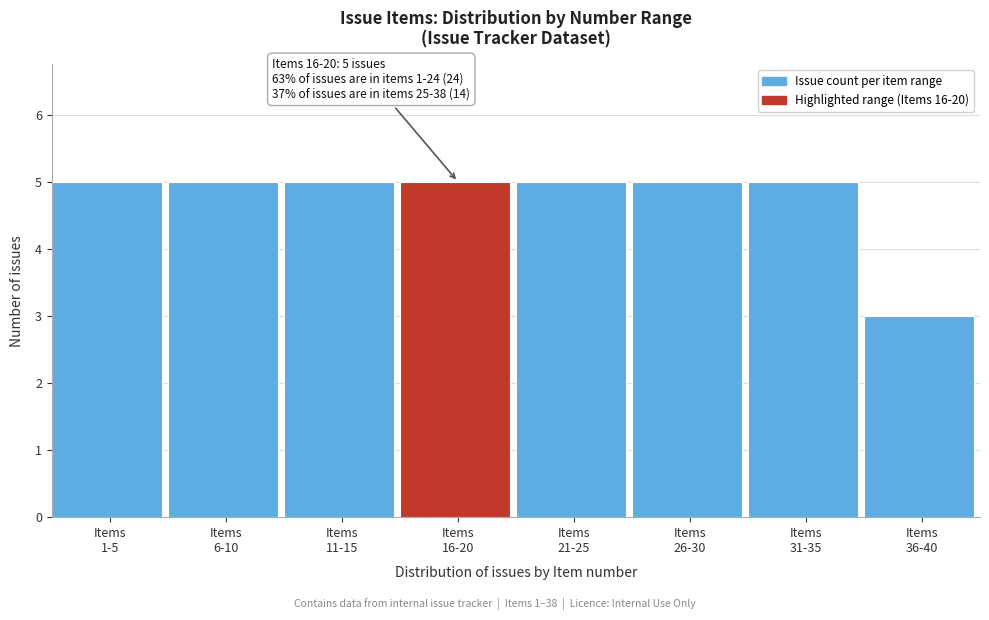

Reading left to right, list all the values displayed in this chart.

5	5	5	5	5	5	5	3